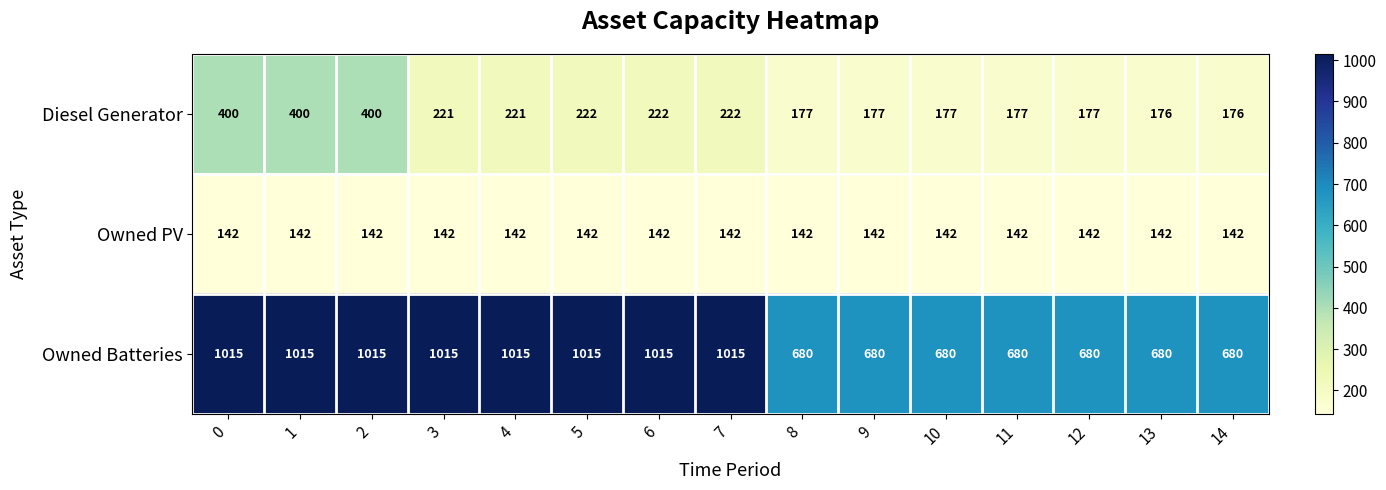

Is it true that Diesel Generator equals 96 at 8?

False